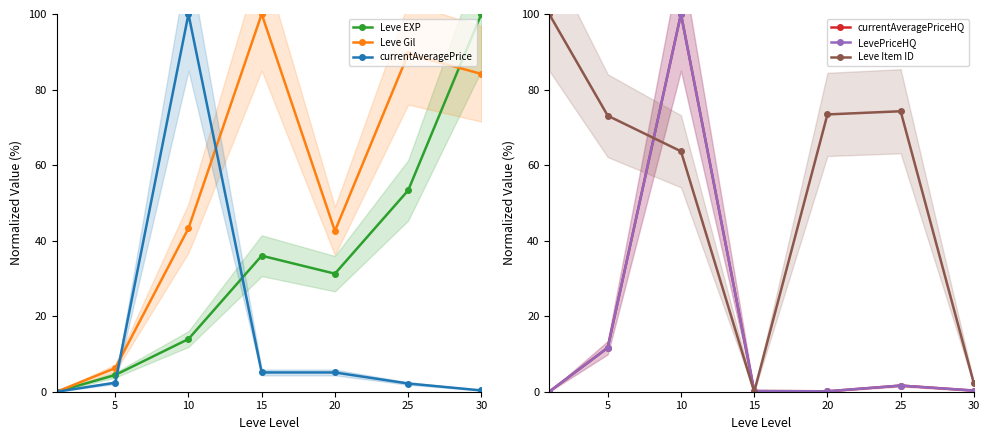

Is the value of currentAveragePriceHQ at 20 greater than the value of LevePriceHQ at 10?

No